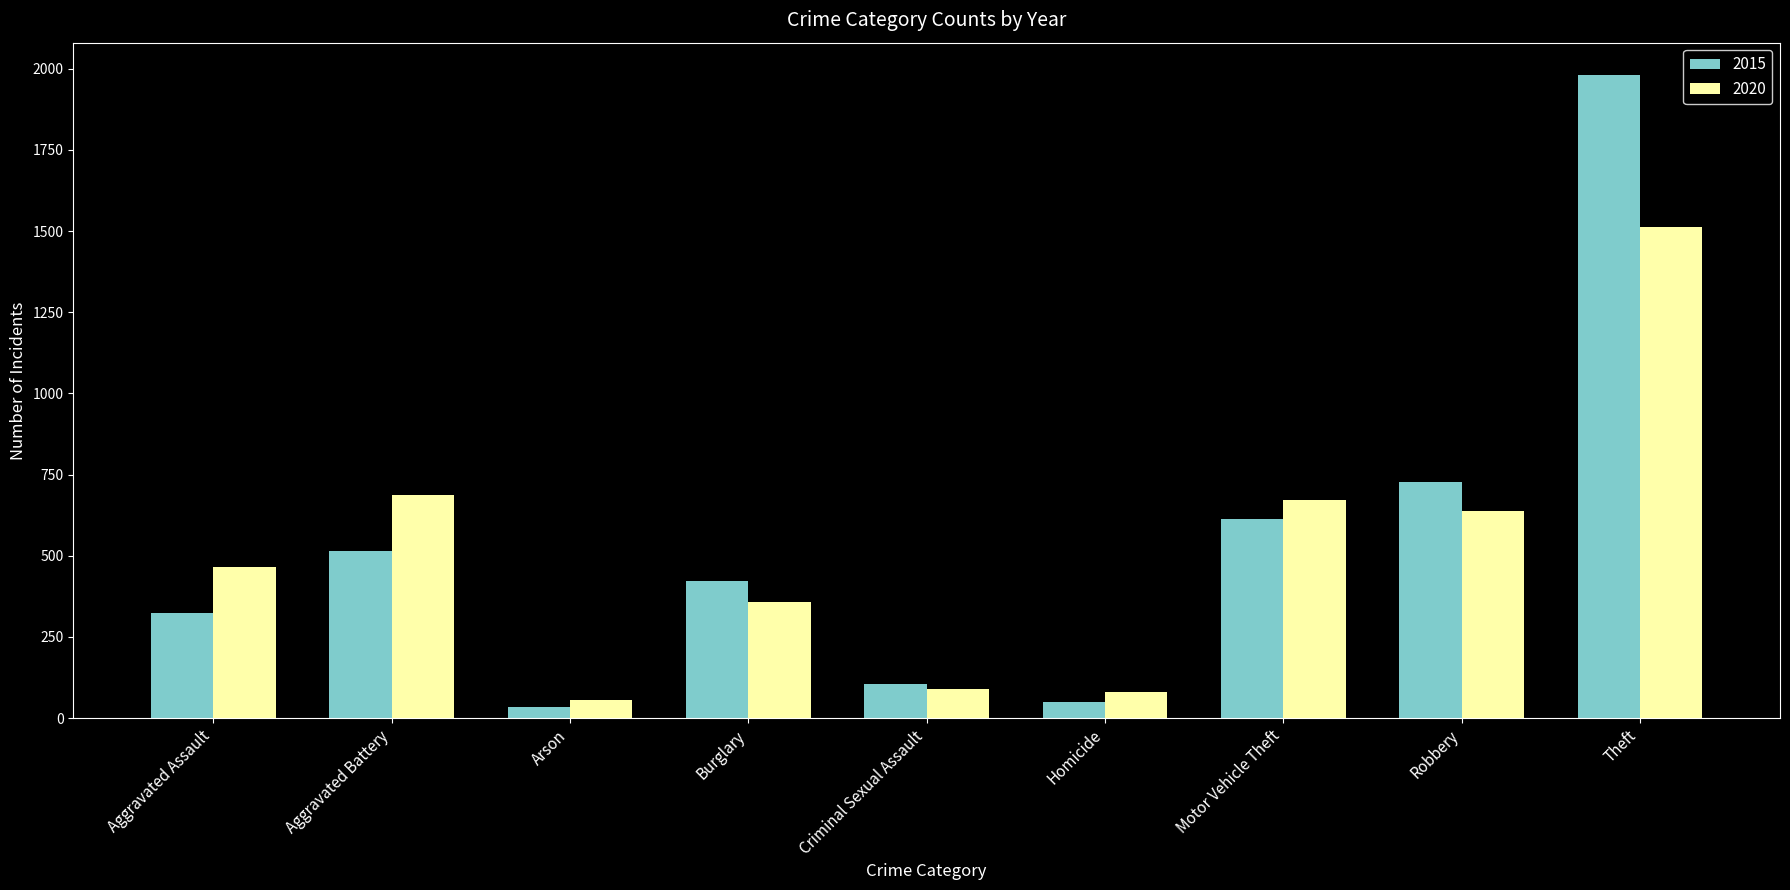

At which category is the sum across all series the highest?

Theft